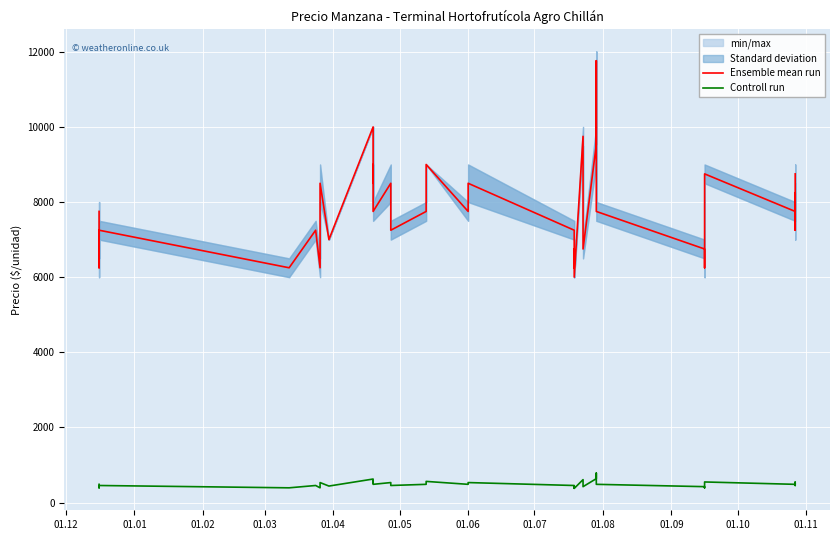

True or false: Controll run and Ensemble mean run intersect in this chart.

False